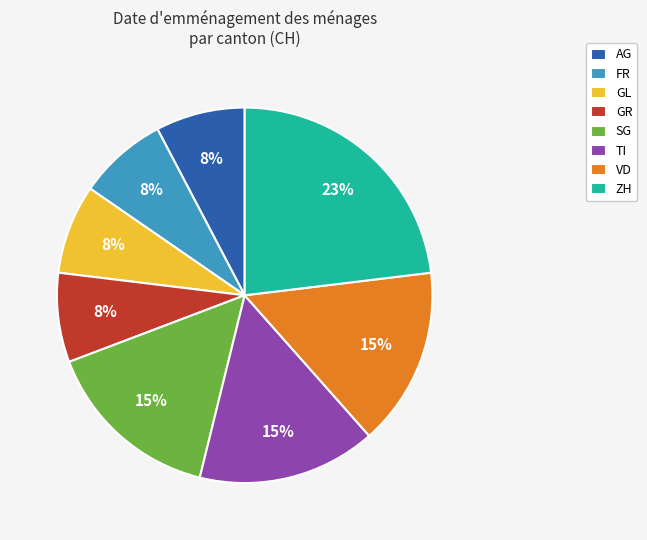

Is the sum of VD and TI greater than half?

No